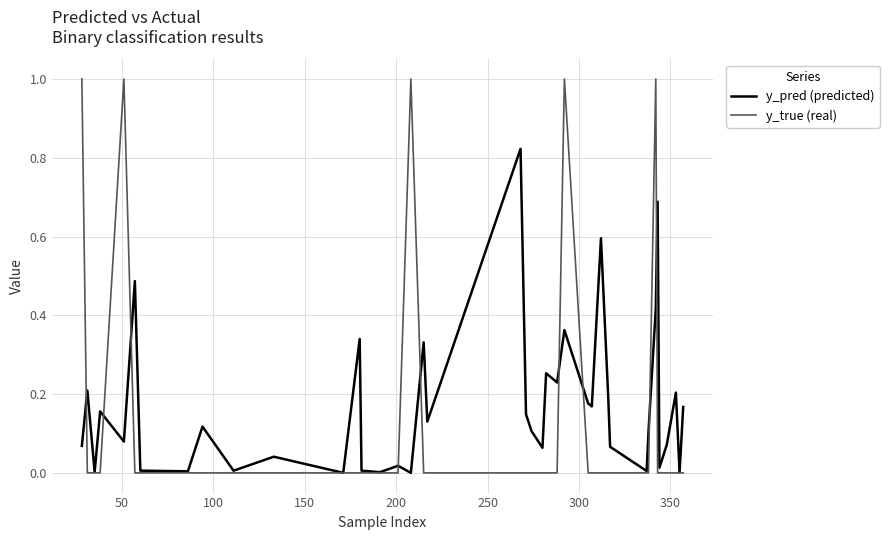

Which series has the largest total across all categories?

y_pred (predicted)